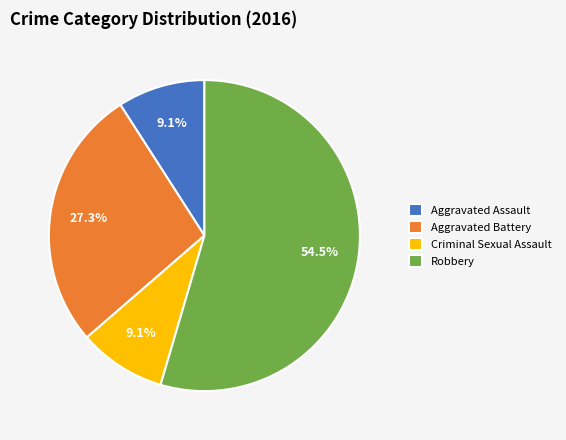

What is the largest slice in the pie chart?

Robbery